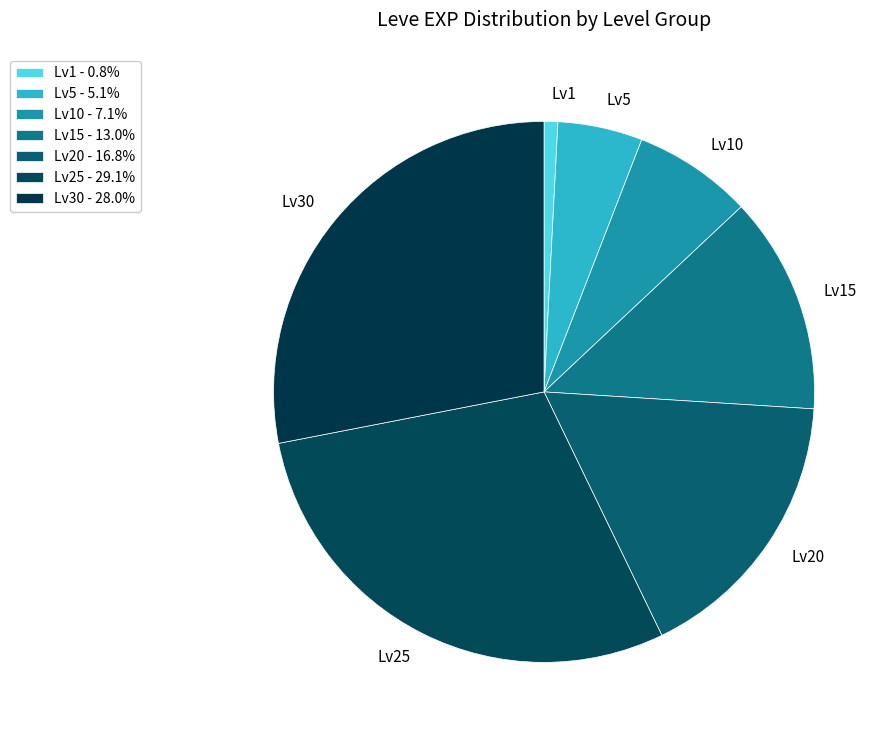

Approximately how many times larger is the value at Lv10 compared to Lv20?

0.4